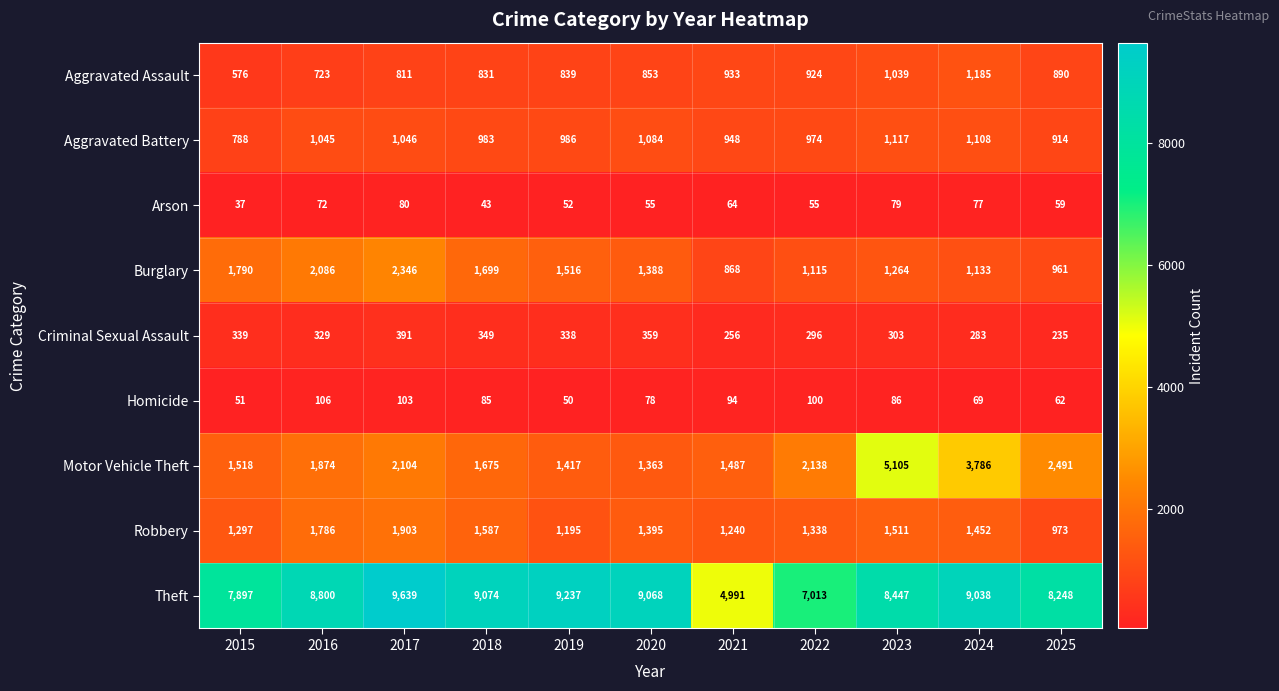

Which label corresponds to the smallest value in the chart?

2015